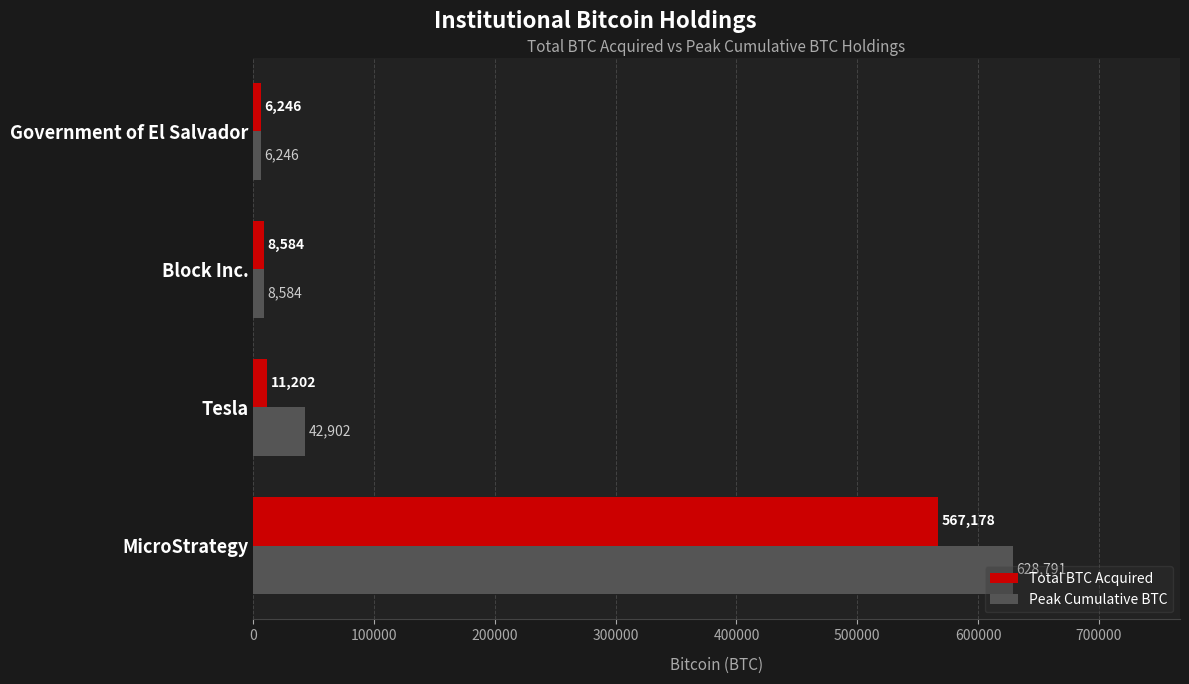

What is the approximate value of Peak Cumulative BTC at Tesla, to the nearest 50?

42900